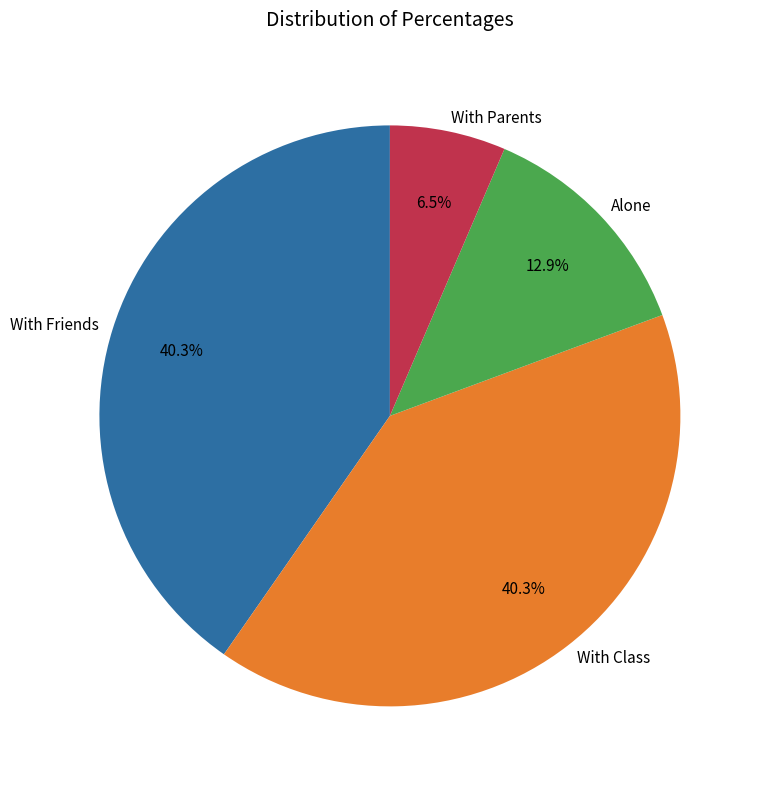

Which category has the smallest portion of the pie?

With Parents